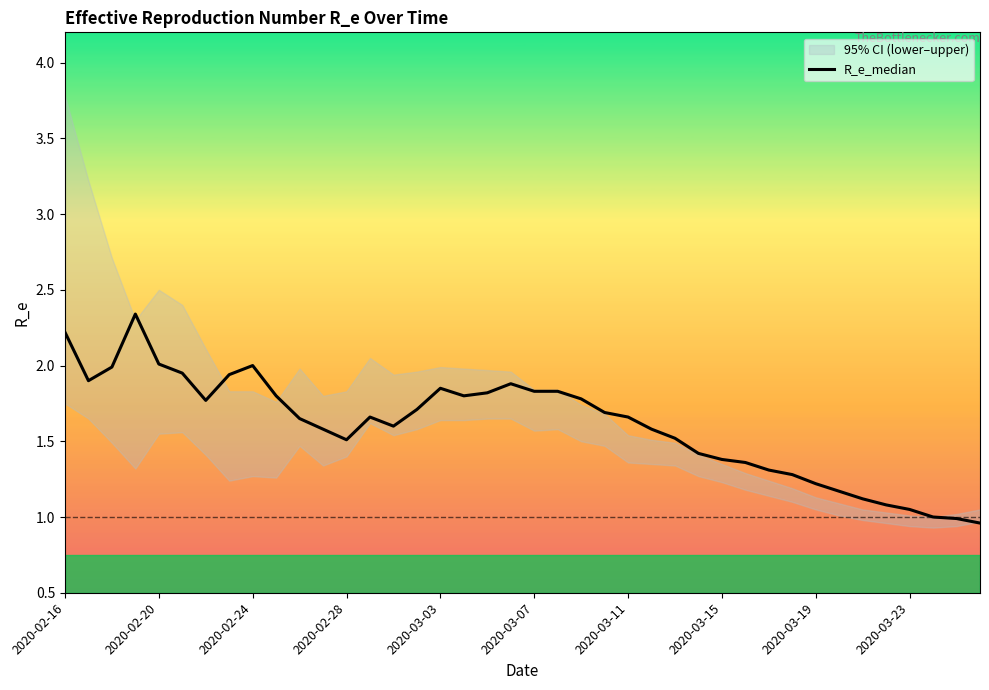

How many interior local peaks (higher than both neighbors) does the data have?

5